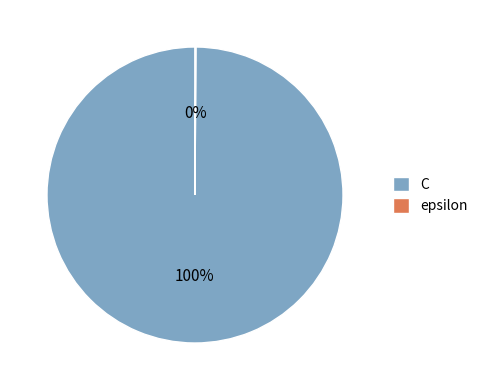

True or false: C accounts for 93% of the total.

False